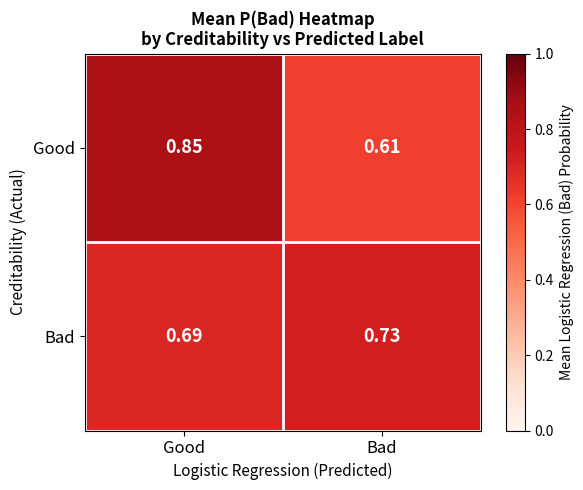

Between Good and Bad, which series saw the biggest shift?

Good